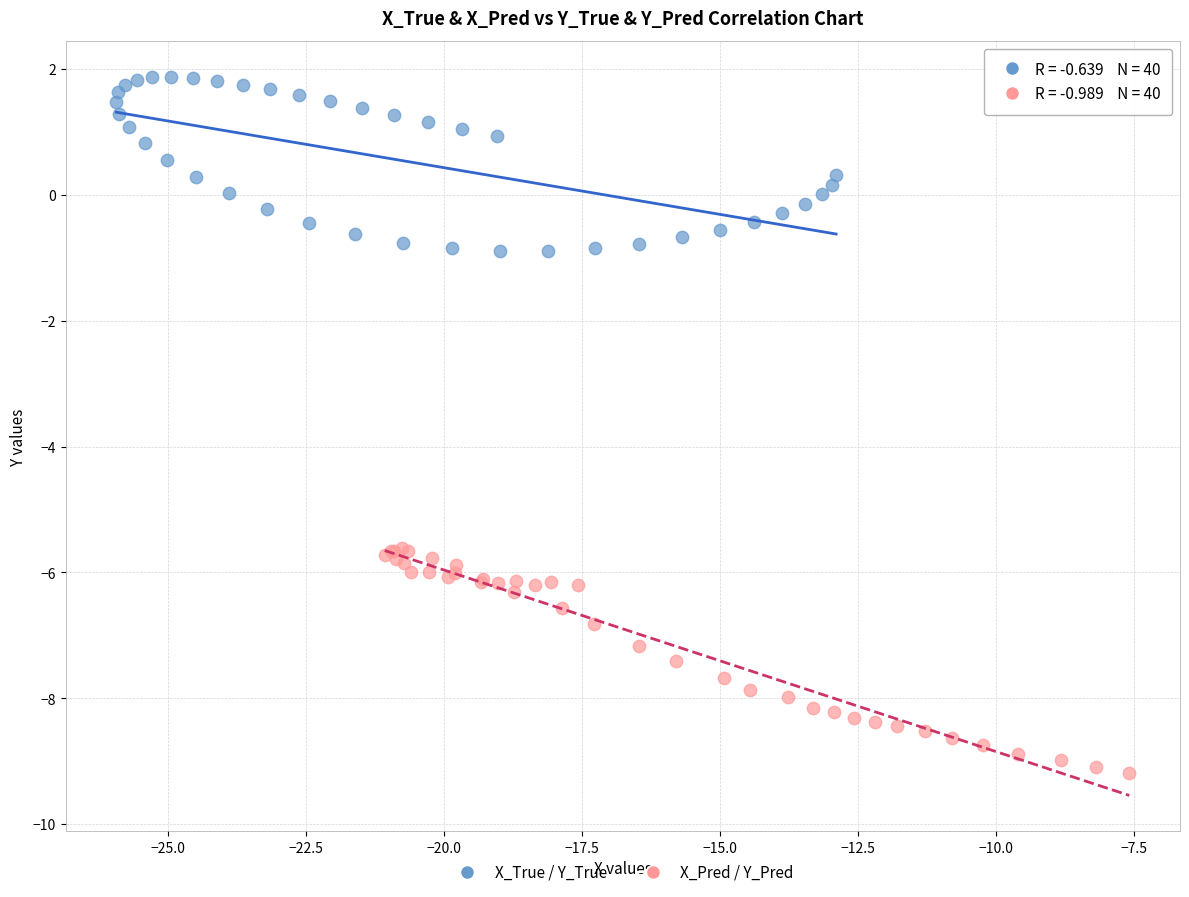

Which series contains the highest Y value?

X_True / Y_True